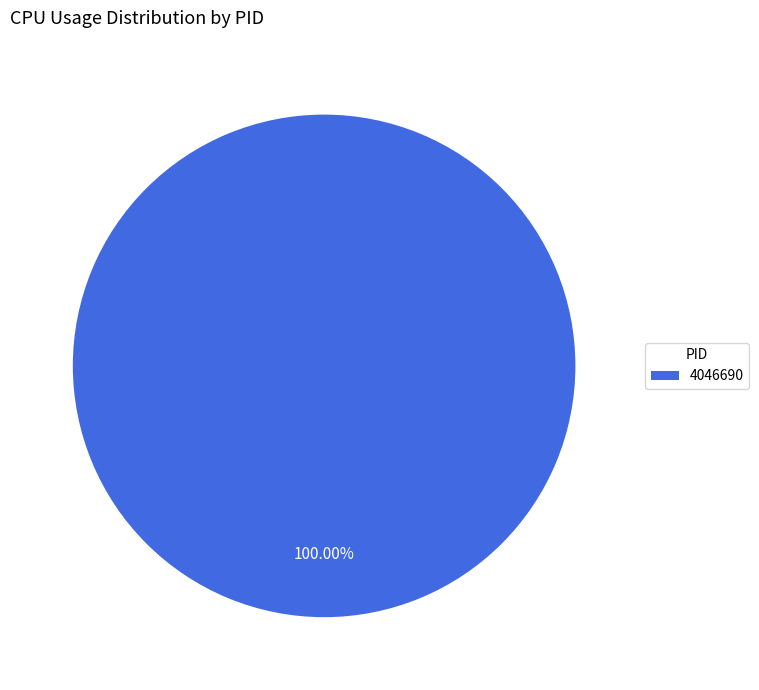

The 4046690 slice represents 100% of the pie. True or false?

True